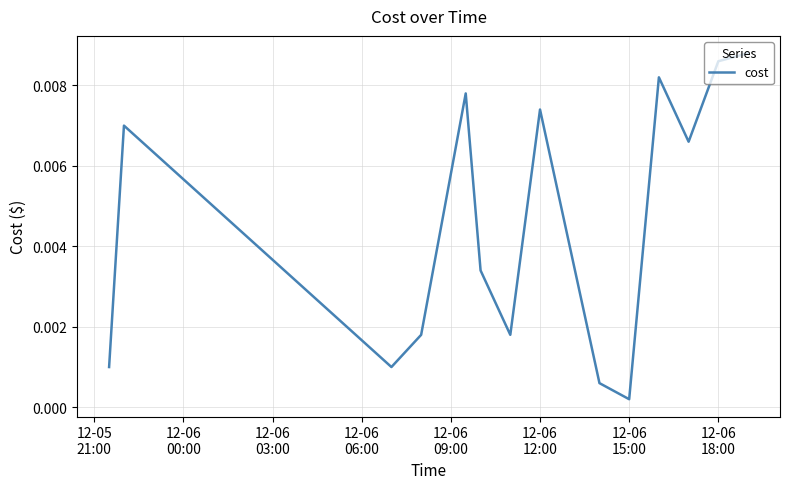

How many lines are shown in the chart?

1